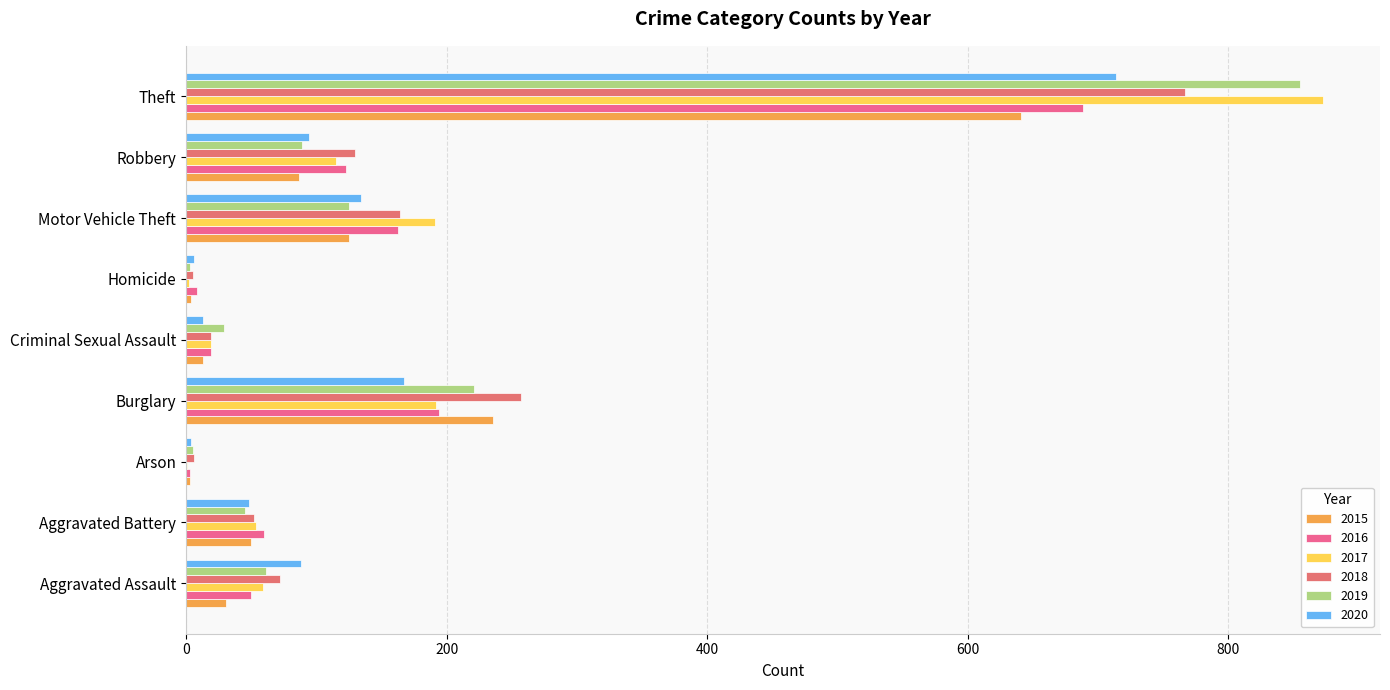

The 2019 series shows 5 at Arson. True or false?

True